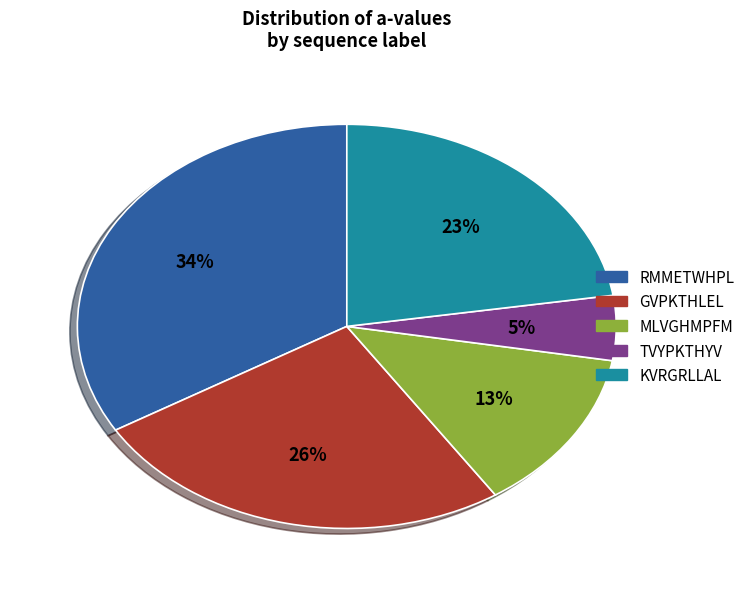

To the nearest percent, what is the average slice percentage?

20%